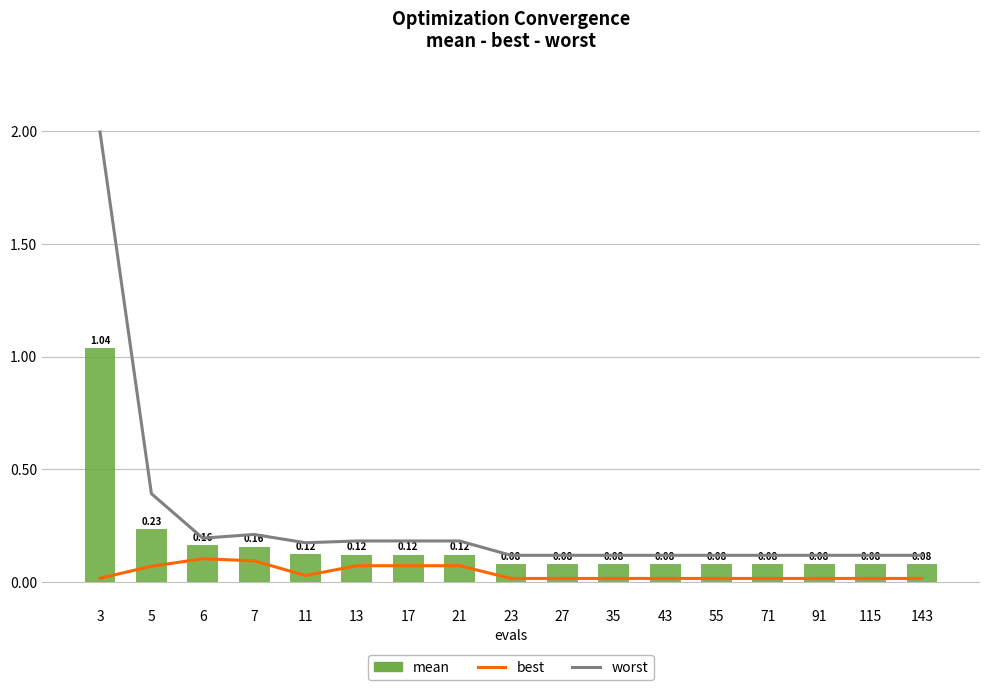

True or false: mean has a value of 0.2 at 13.

False